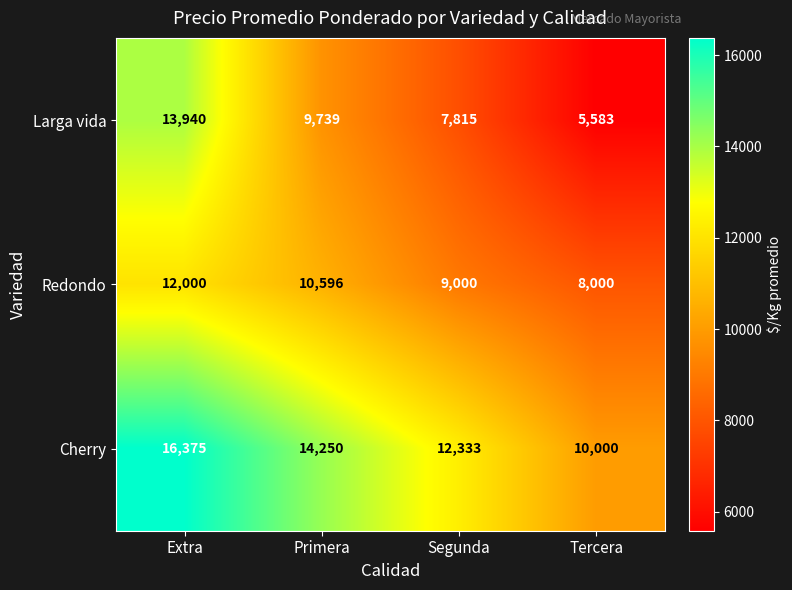

Which series has the largest range (max minus min)?

Larga vida